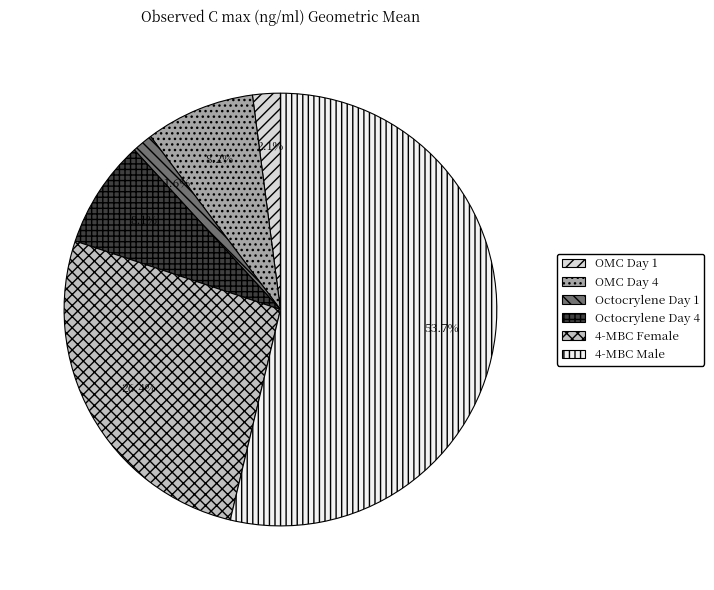

To the nearest percent, what is the average slice percentage?

17%